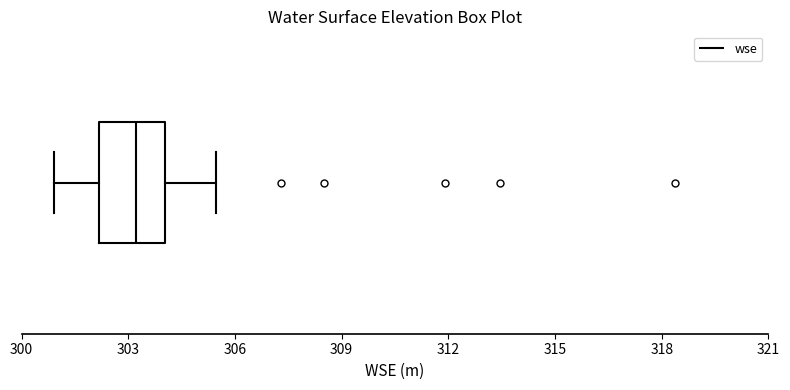

Where does the right whisker of the box end on the x-axis? The values are not printed on the chart, so give them approximately, as read against the axis.

305.5